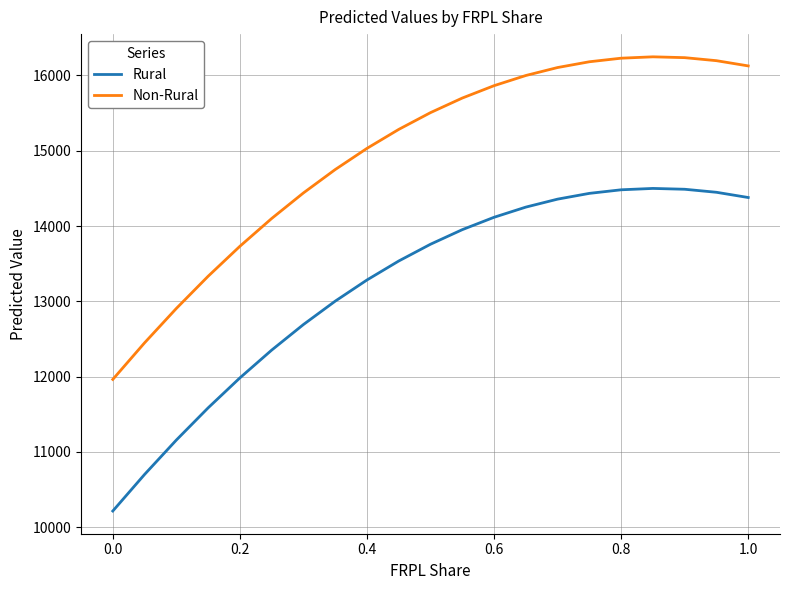

How many lines are shown in the chart?

2